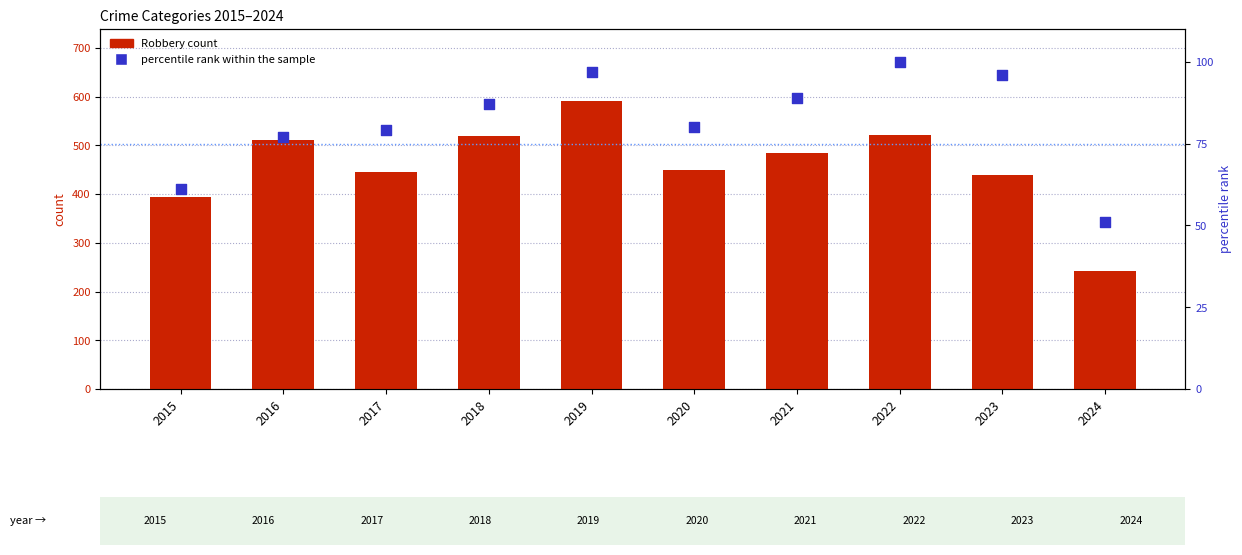

Which series has the largest total across all categories?

Robbery